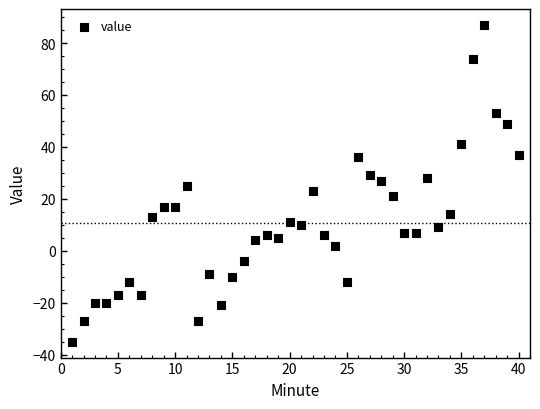

What is the range of Y values (max minus min)?

122